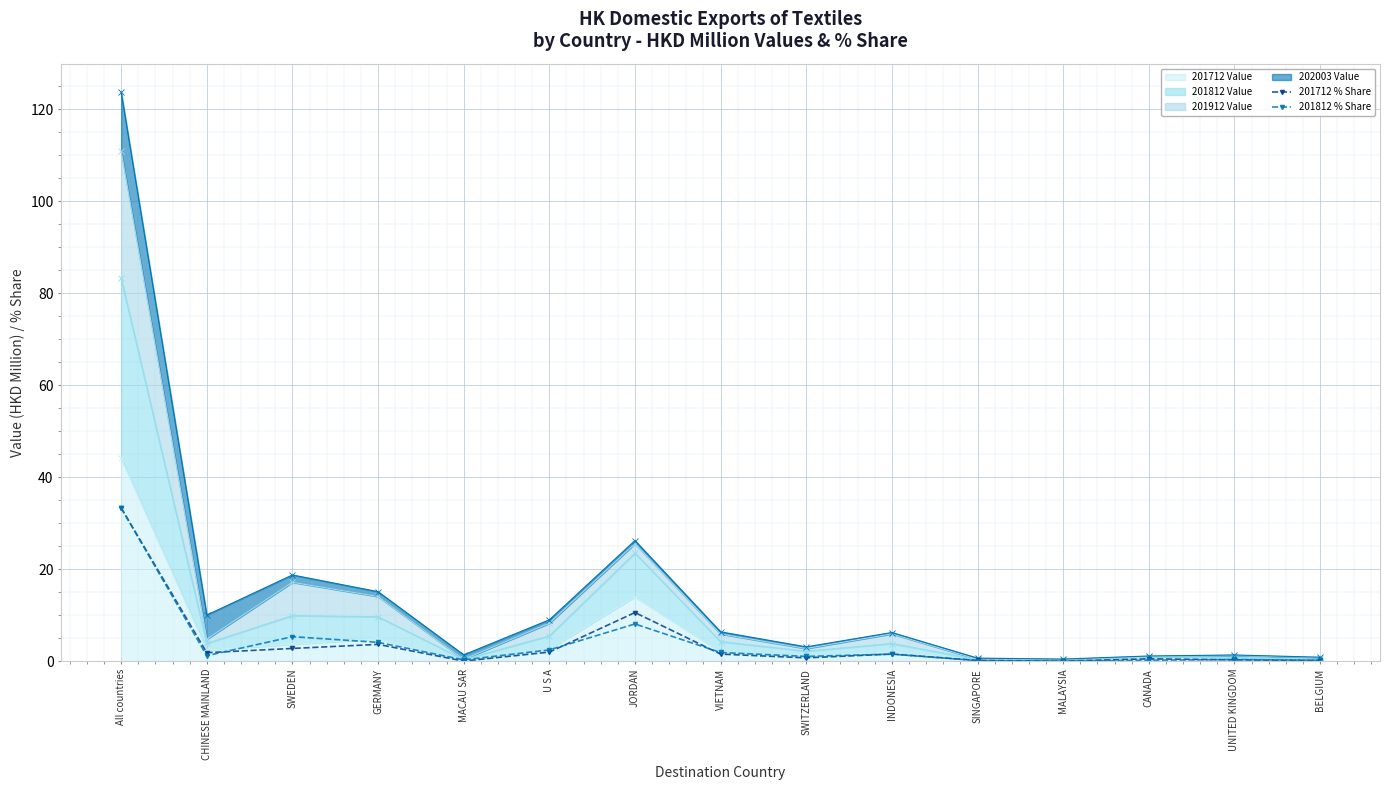

What is the difference between the maximum and minimum values in the 201712 % Share series?

33.3